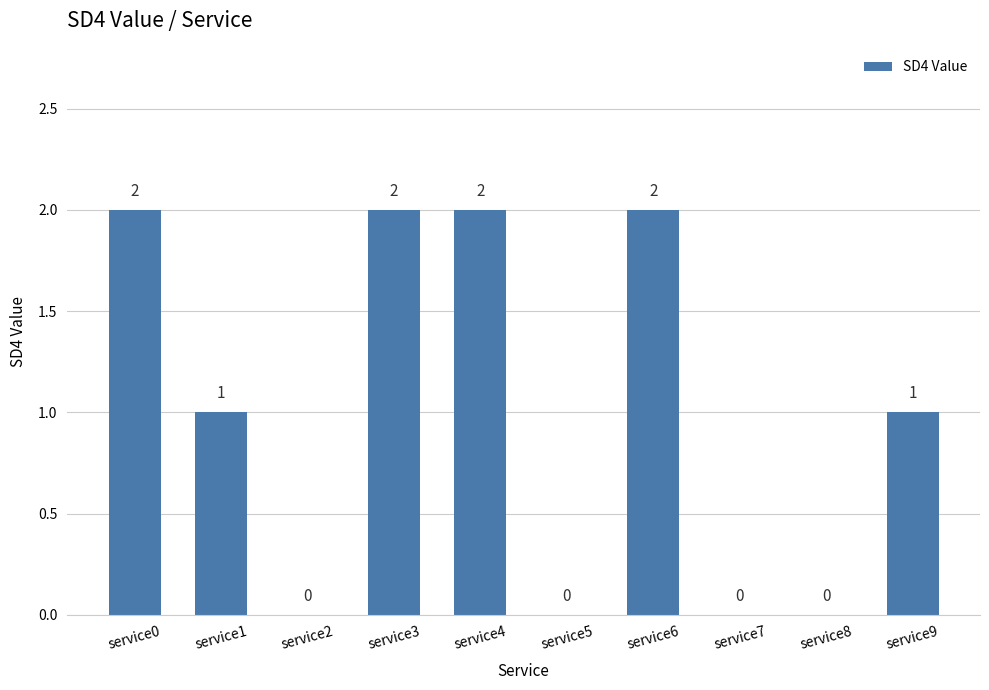

Reading right to left, extract all data points from this chart.

1	0	0	2	0	2	2	0	1	2